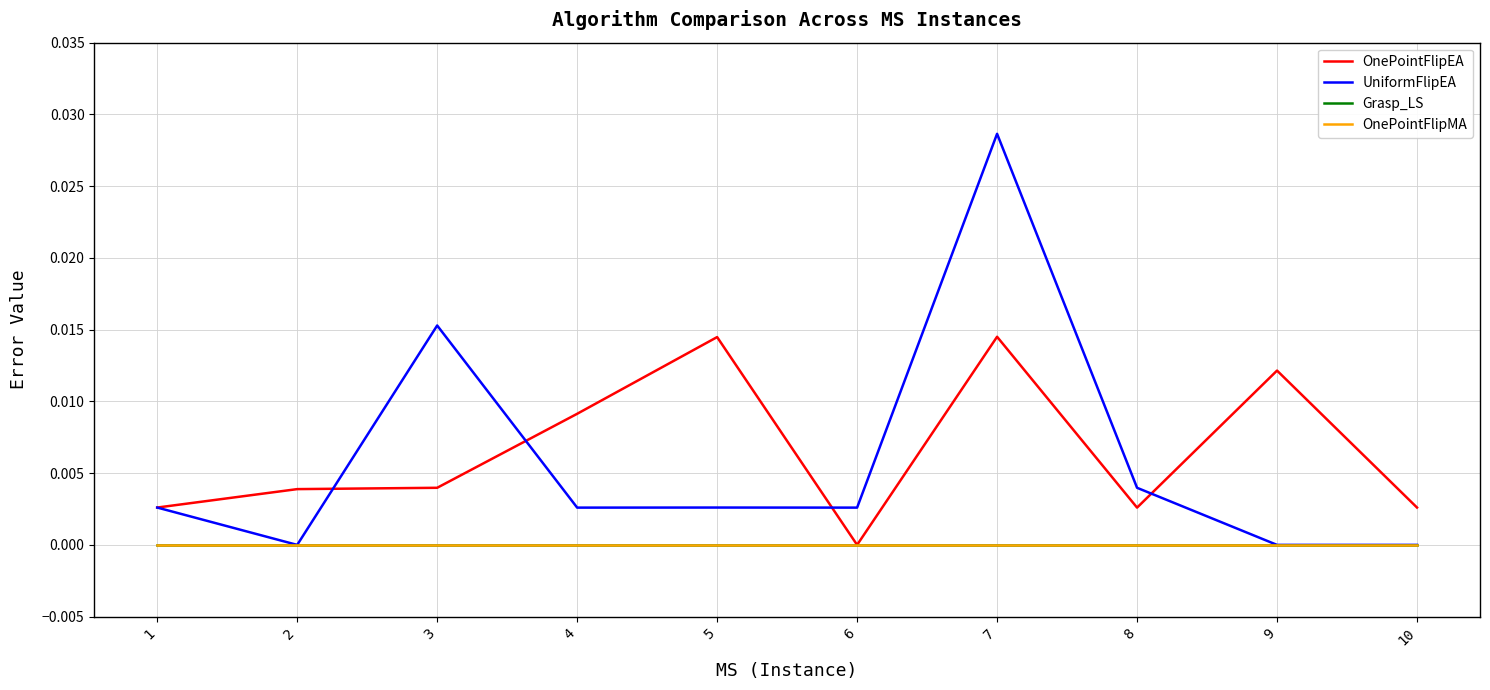

At 7, list the series in order from smallest to largest.

Grasp_LS, OnePointFlipMA, OnePointFlipEA, UniformFlipEA